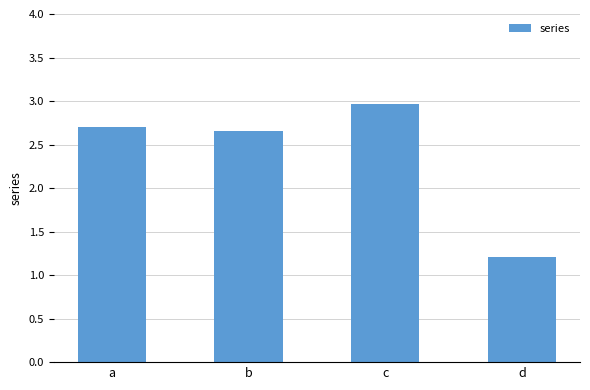

What is the value of the 3rd bar from the left?

3.0